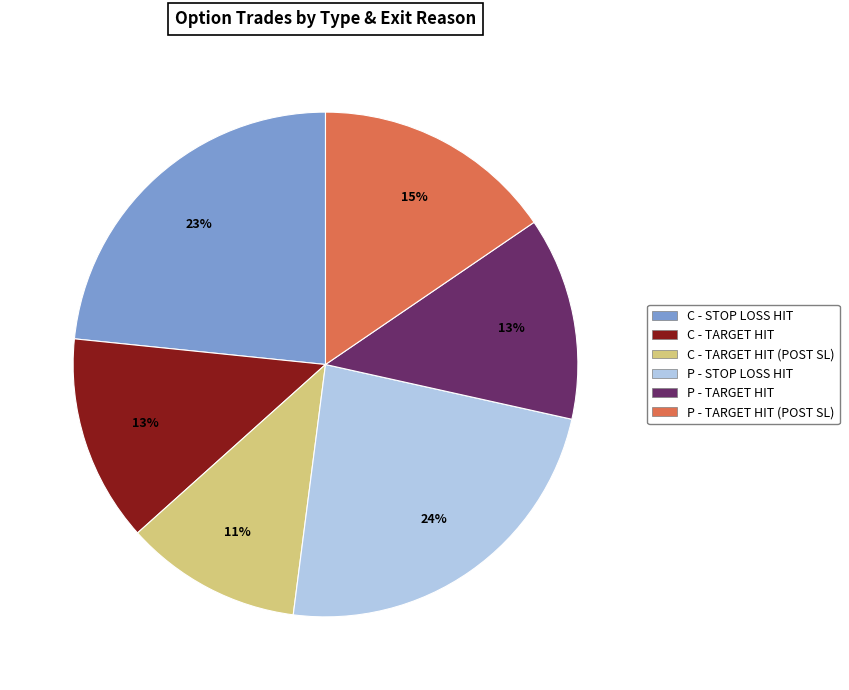

To the nearest percent, what is the average slice percentage?

17%